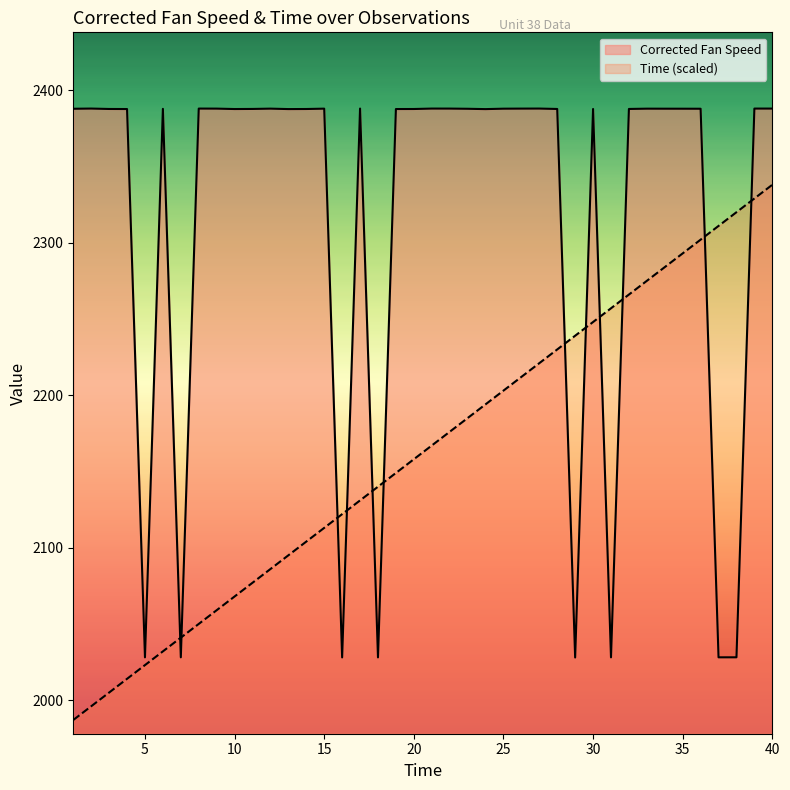

What is the sum of all Corrected Fan Speed values?

92640.6